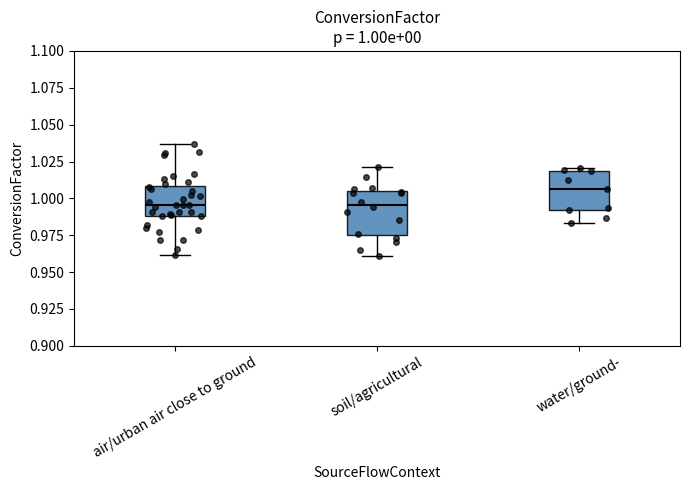

Which box has the highest median line?

water/ground-